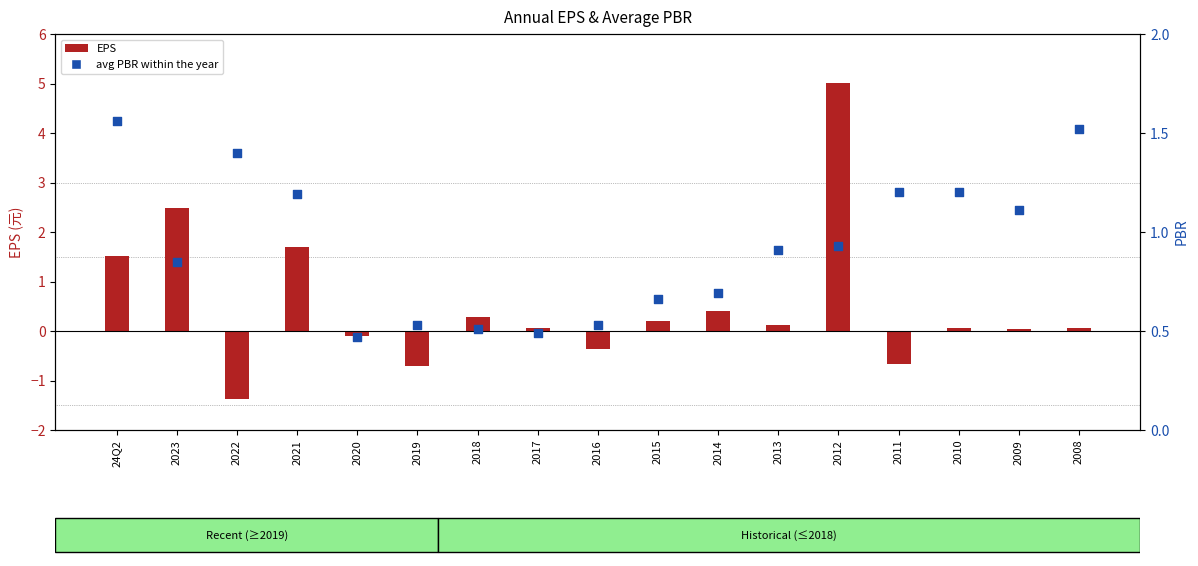

Which series contains the lowest Y value?

EPS